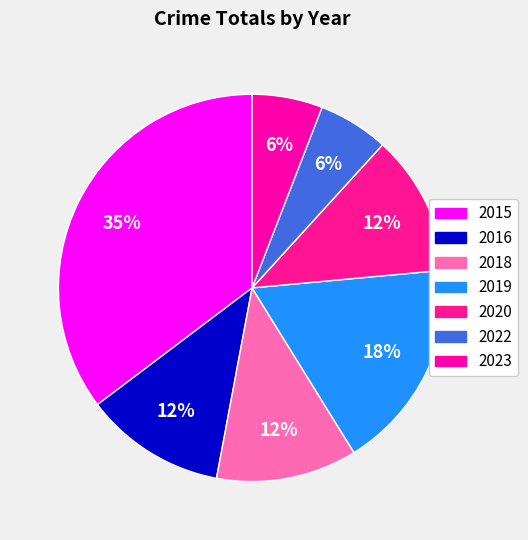

Does any single category account for the majority?

No